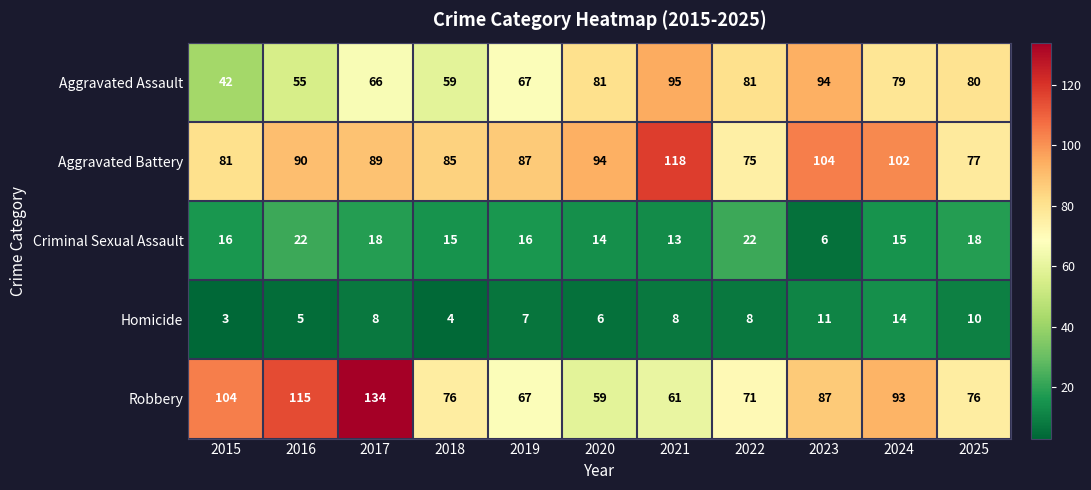

What is the total value across all series at 2023?

302